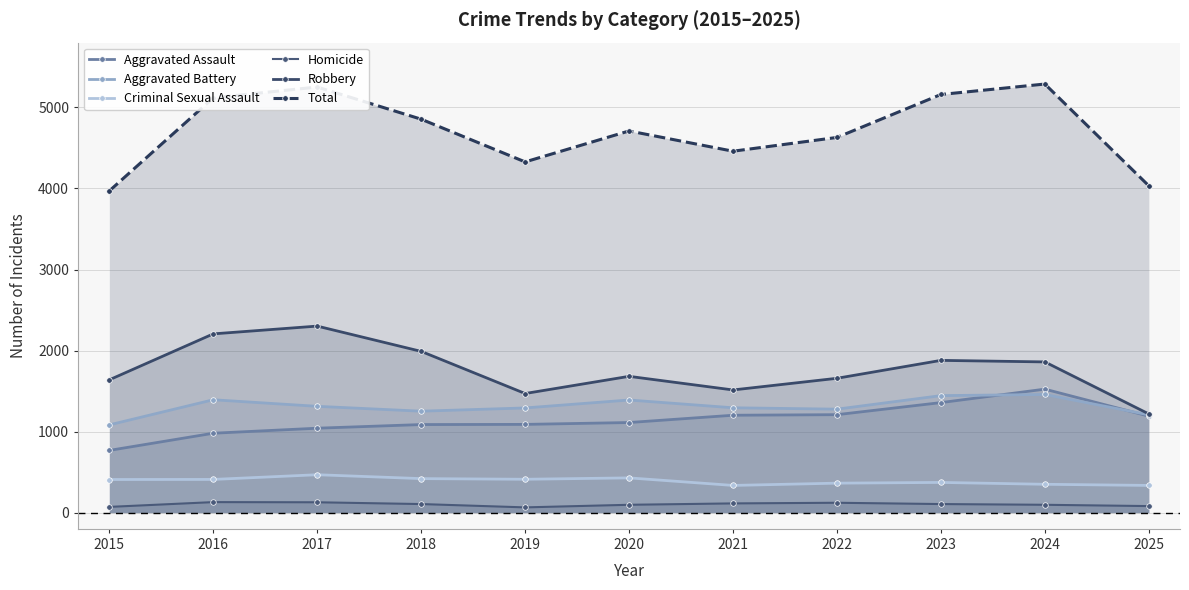

How many data points in Robbery are above 1682?

5